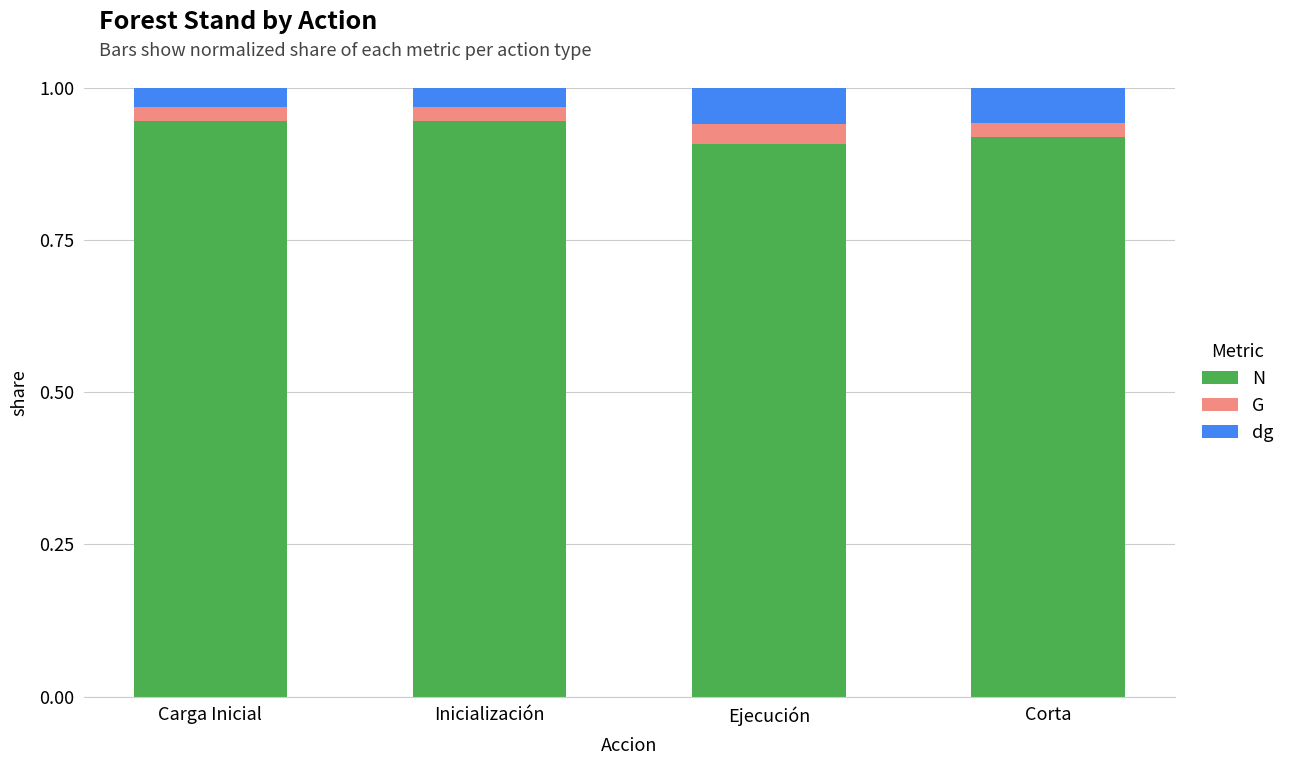

The N series shows 0.9 at Inicialización. True or false?

True